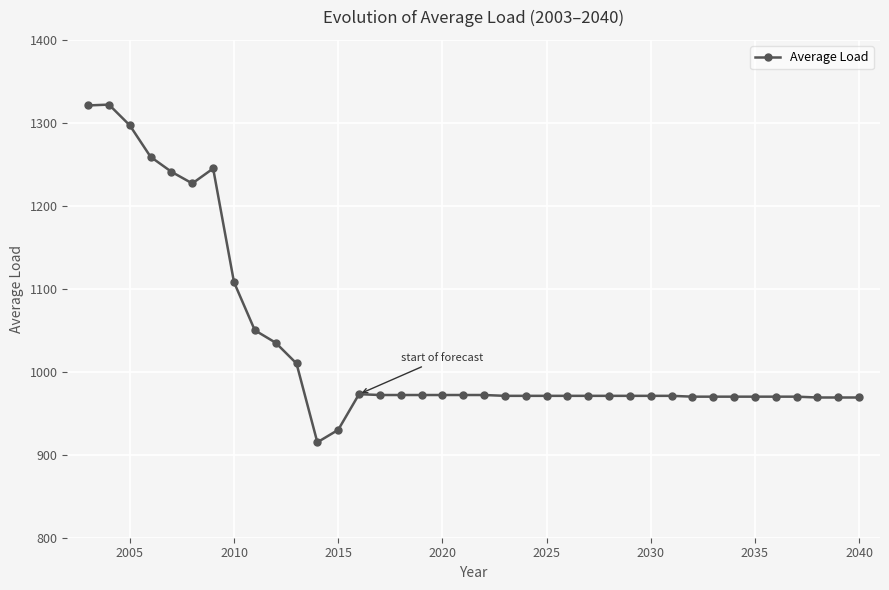

What is the value of the 16th point from the left?

972